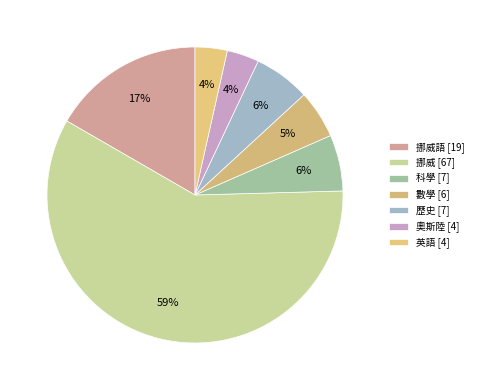

To the nearest percent, what is the difference between the 奧斯陸 [4] and 科學 [7] slice percentages?

3%